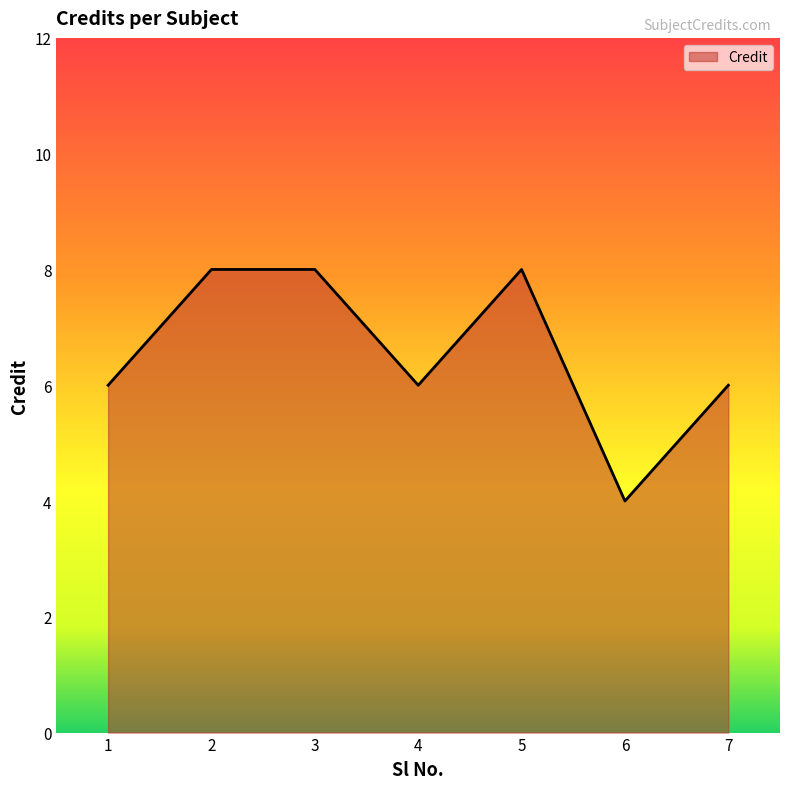

The value at 6 is 2. True or false?

False